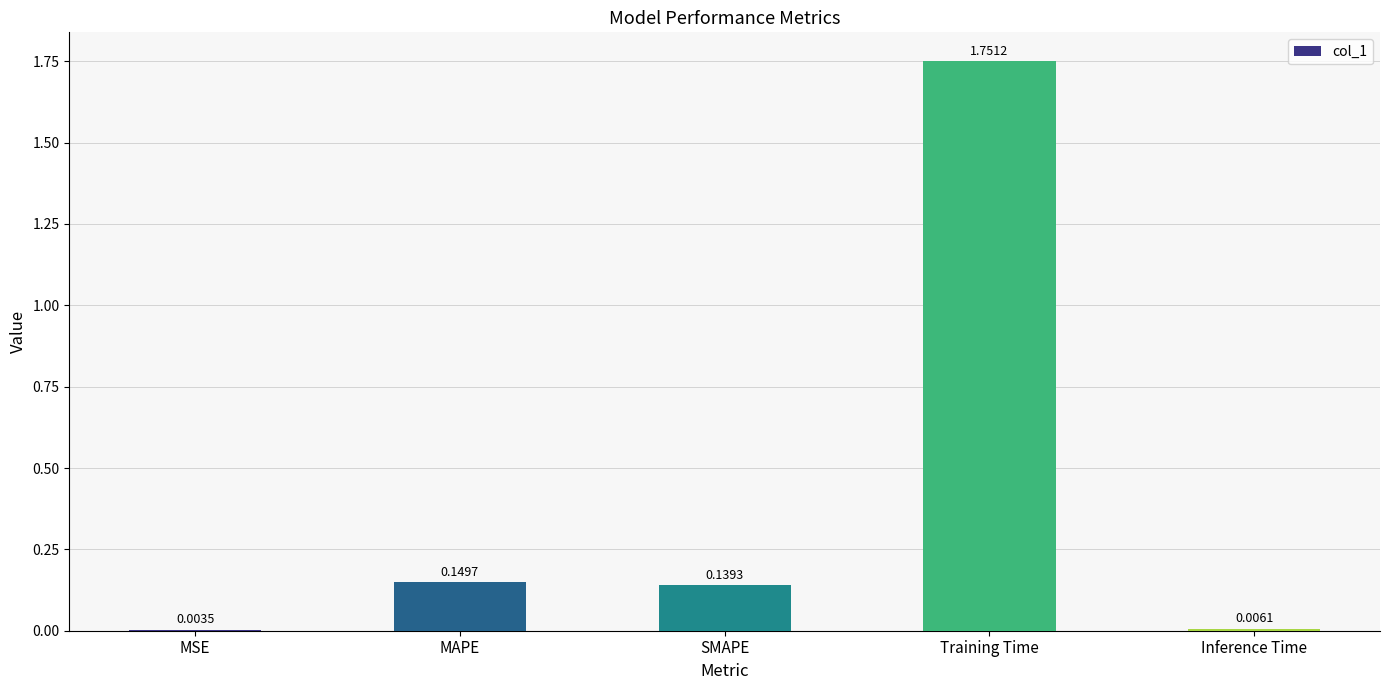

What is the sum of all values?

2.0